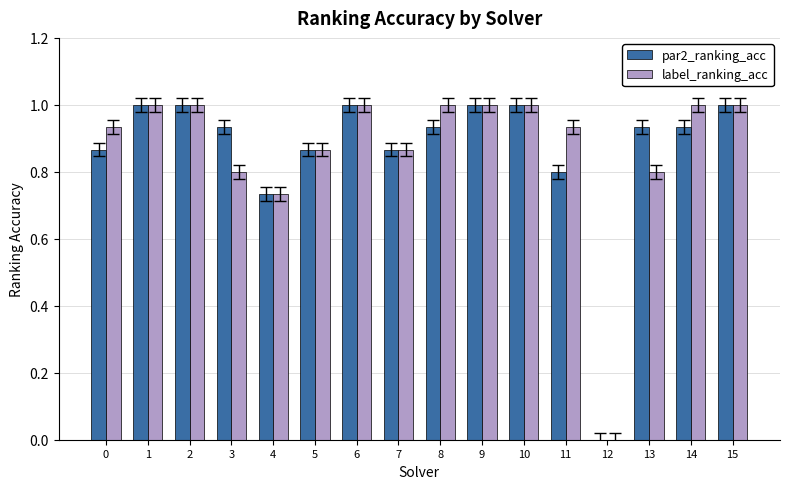

The value of label_ranking_acc at 13 is 0.8. True or false?

True